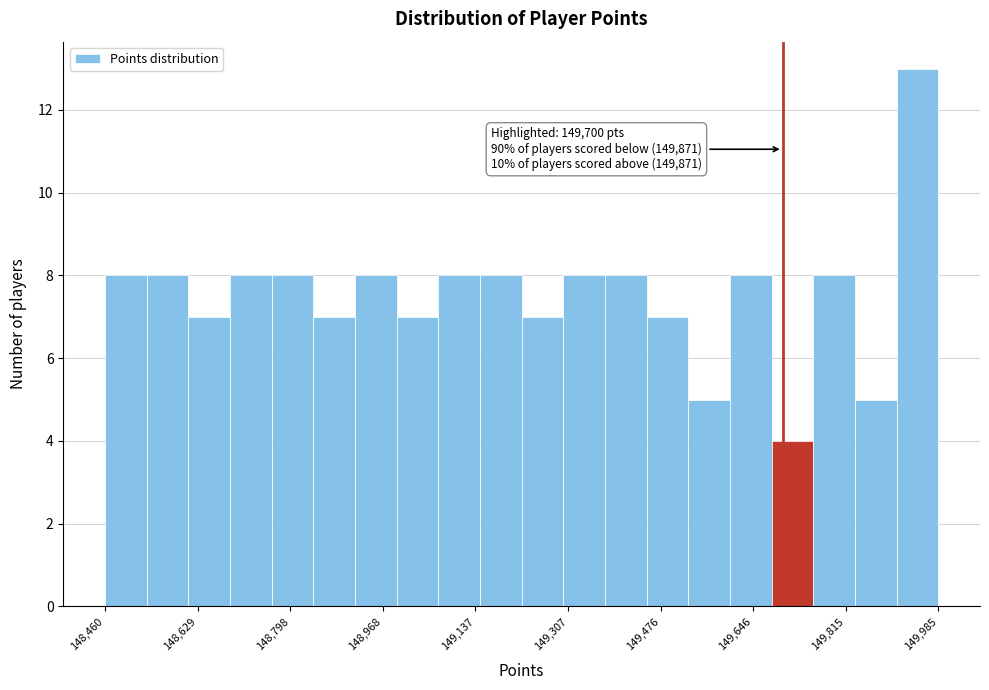

Around what value on the x-axis is the tallest bar? Give the approximate position of its centre, as read against the axis.

149940